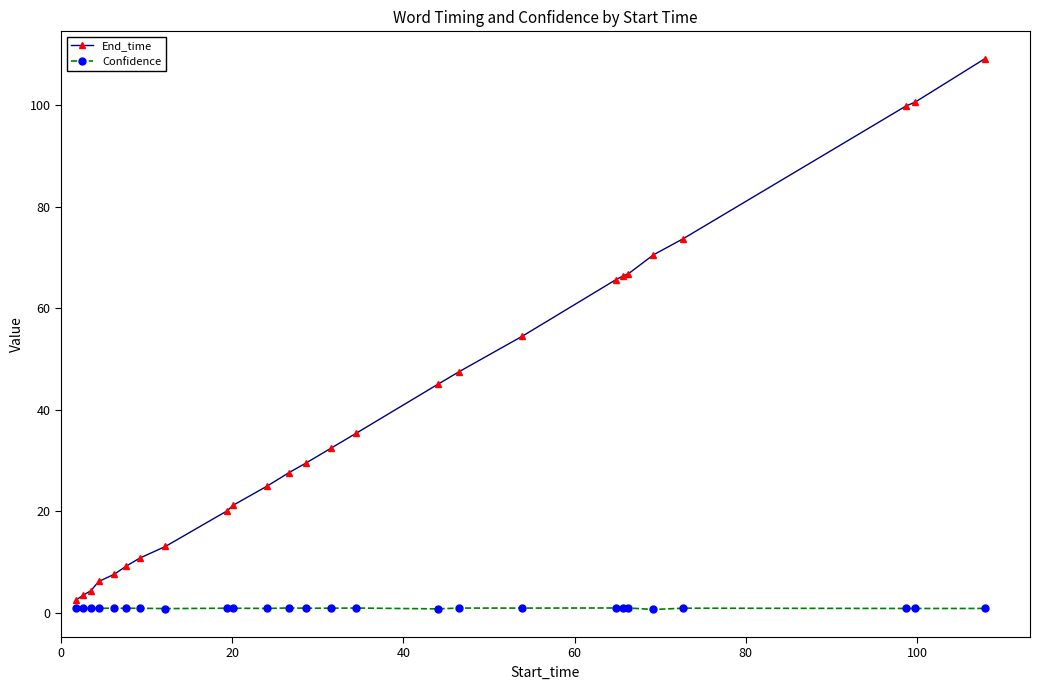

How many lines are shown in the chart?

2